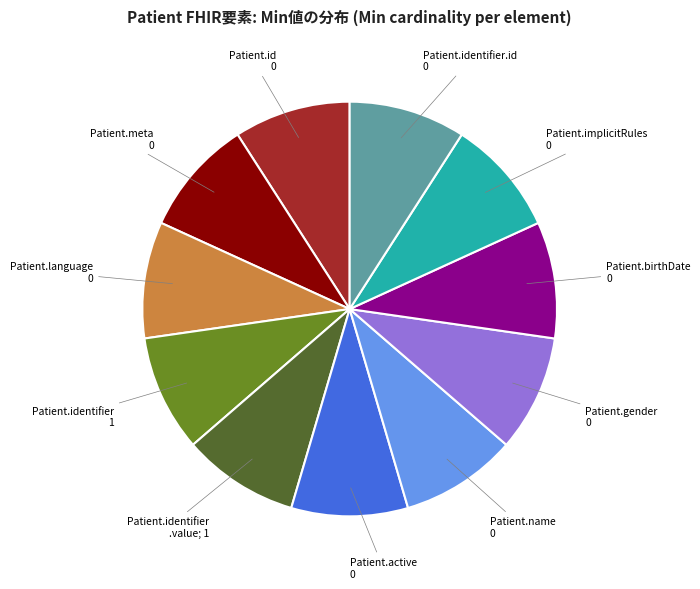

How many segments does this pie chart have?

11